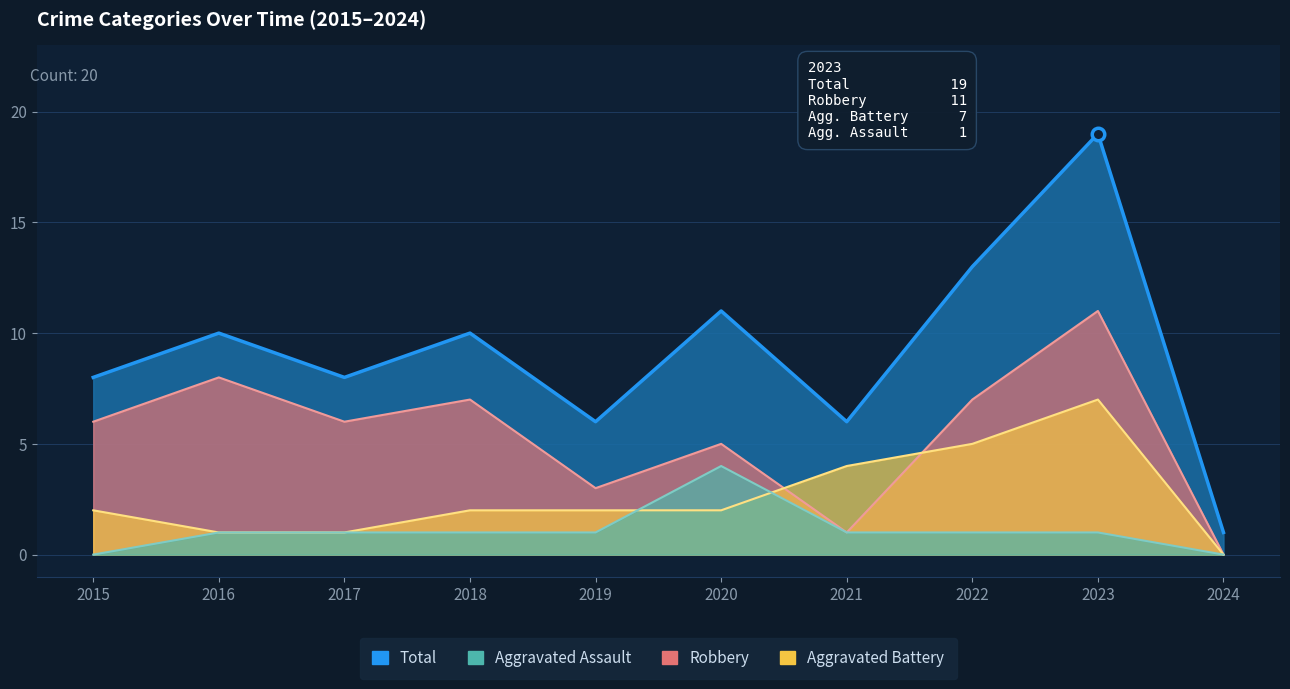

How many values in the Aggravated Battery series are below 2?

3